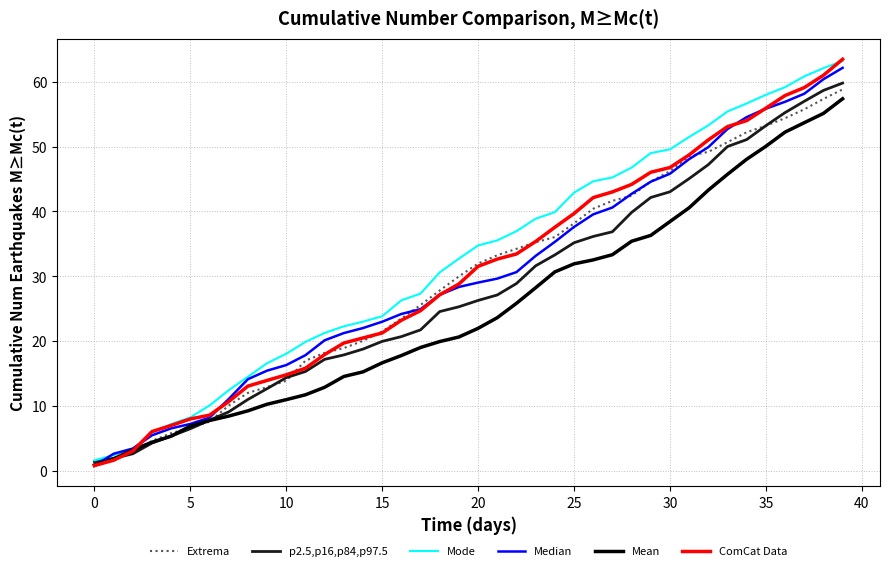

What is the maximum value for Extrema?

58.8